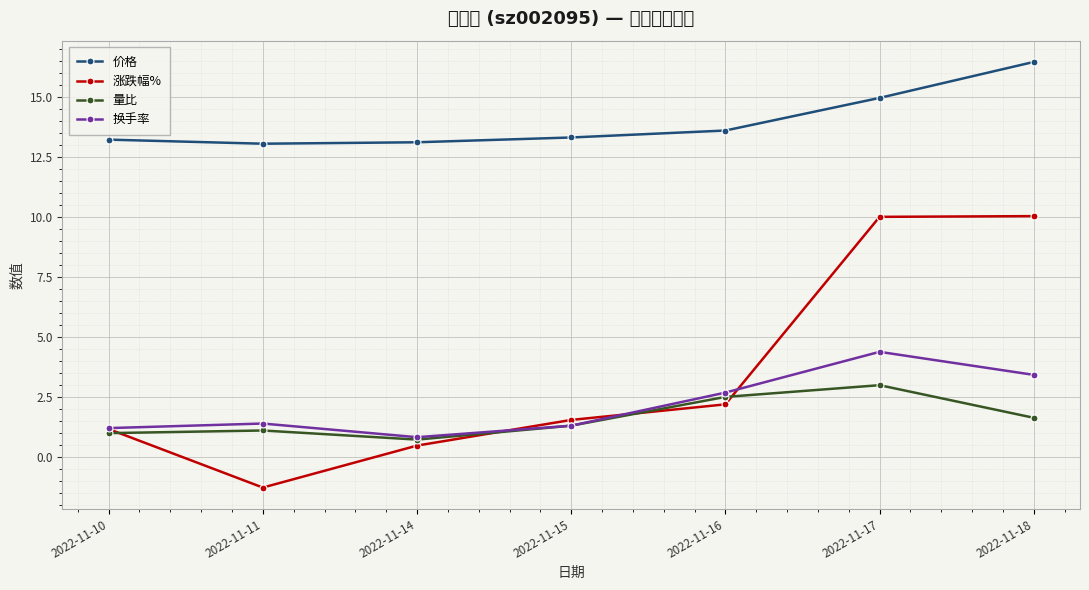

The value of 价格 at 2022-11-15 is 13.3. True or false?

True